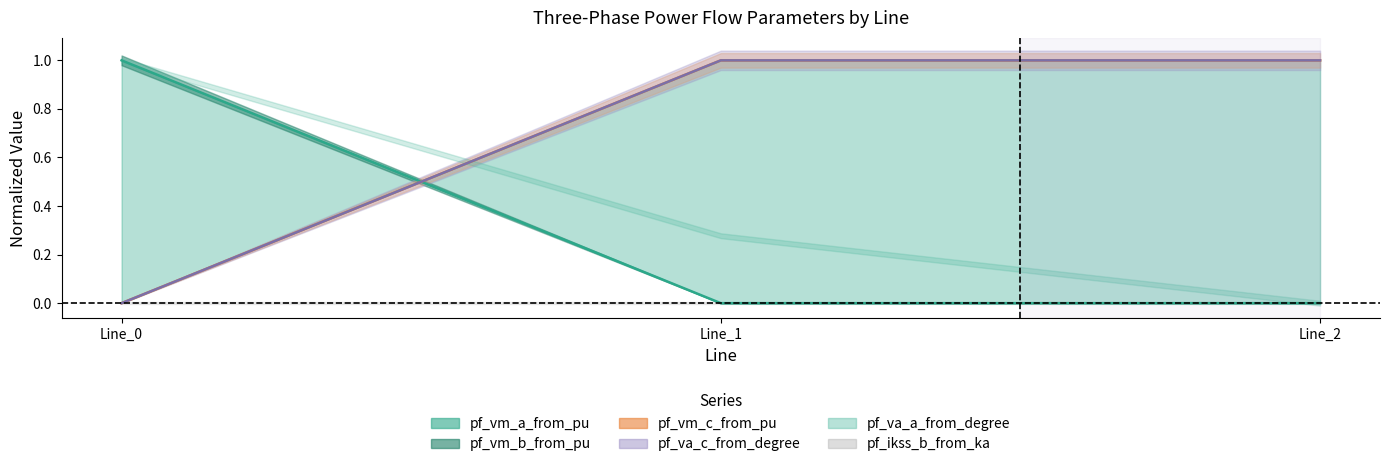

What is the value of the pf_vm_c_from_pu point at the 2nd from the left?

1